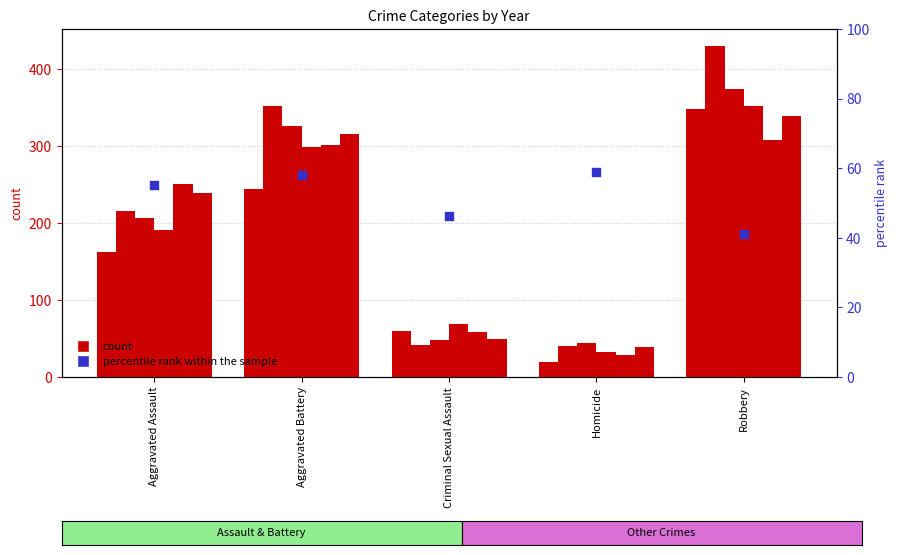

Between Criminal Sexual Assault and Homicide, which is larger?

Homicide